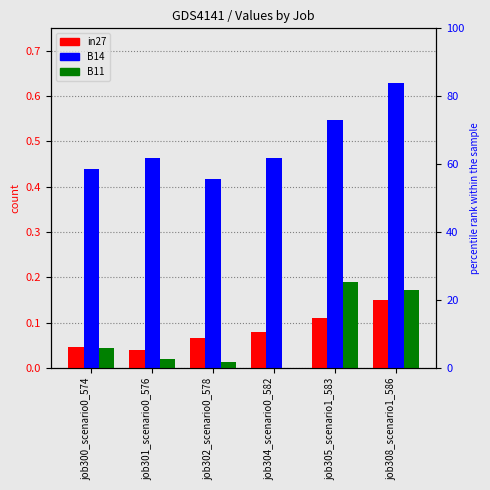

Which series has the largest total across all categories?

B14